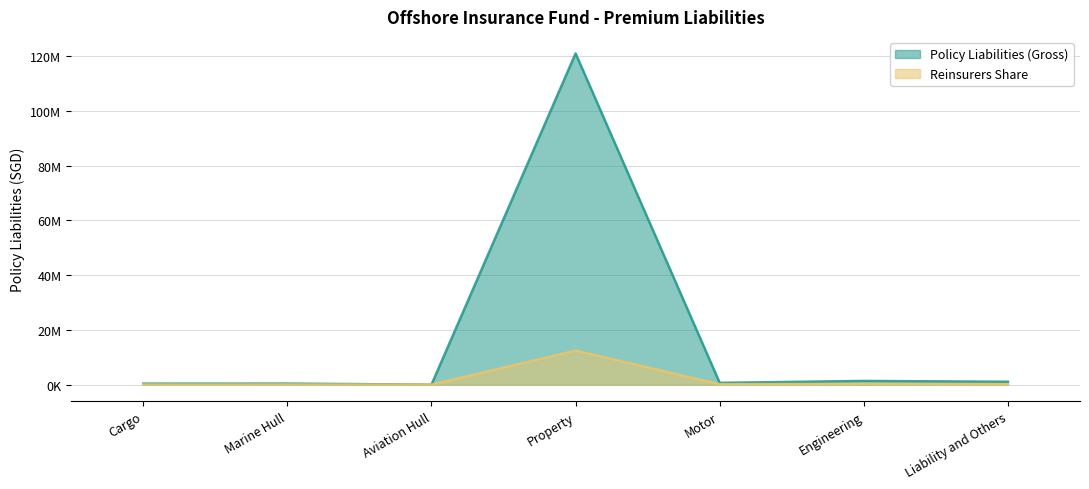

Is the value of Policy Liabilities (Gross) at Motor greater than the value of Reinsurers Share at Marine Hull?

Yes